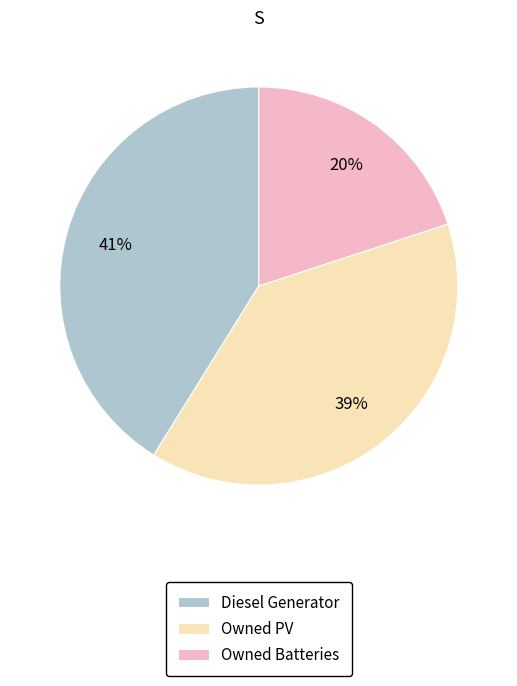

The Owned PV slice represents 54% of the pie. True or false?

False